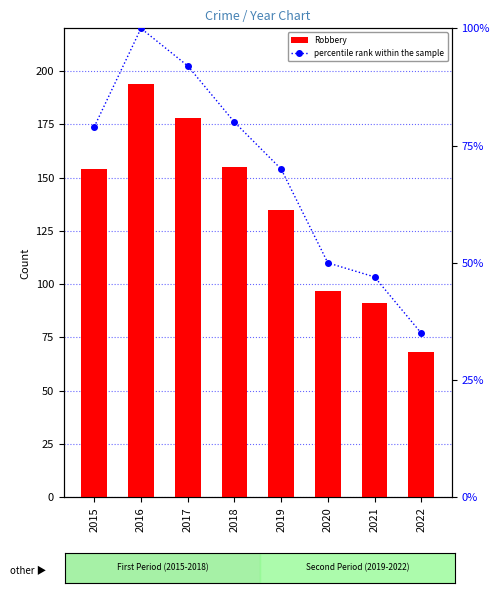

Reading right to left, transcribe all the data shown in this chart.

Robbery: 68	91	97	135	155	178	194	154
percentile rank within the sample: 35	47	50	70	80	92	100	79